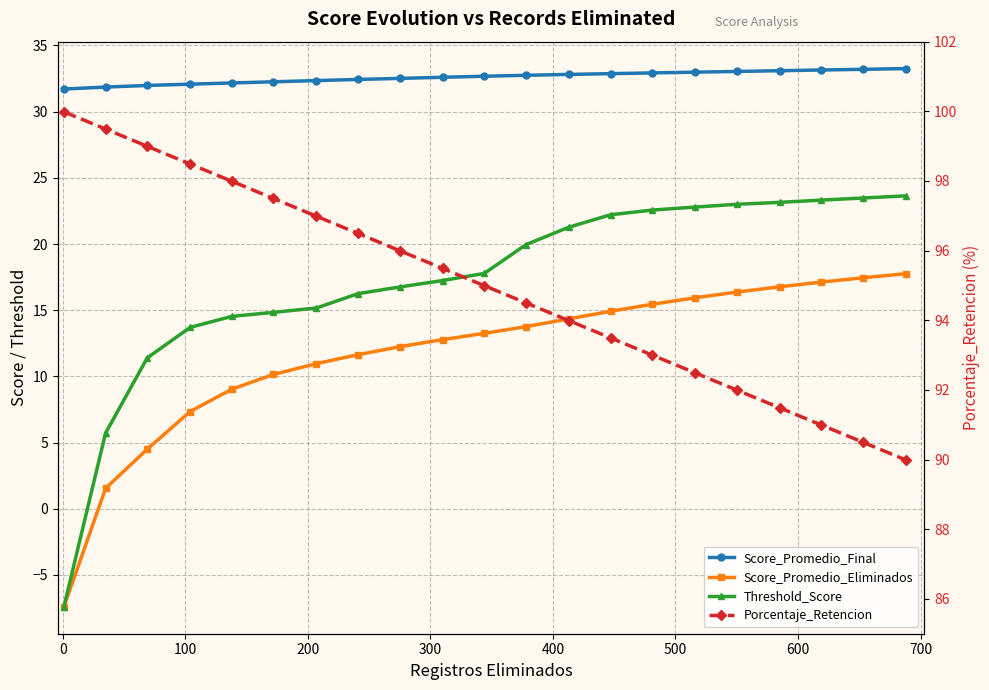

What is the value of the Score_Promedio_Final point at the 3rd from the left?

32.0